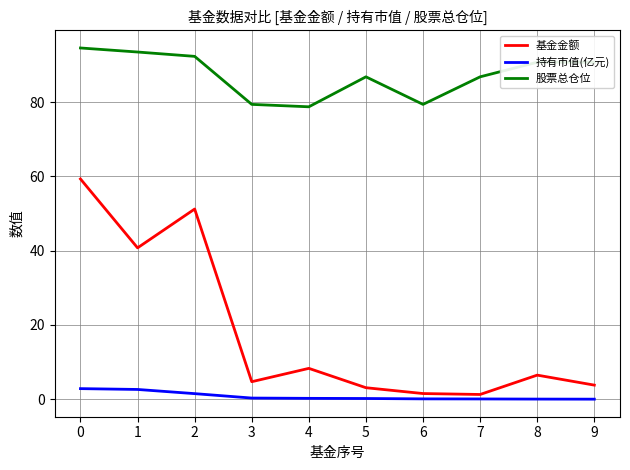

What is the highest value of the 持有市值(亿元) series?

2.9